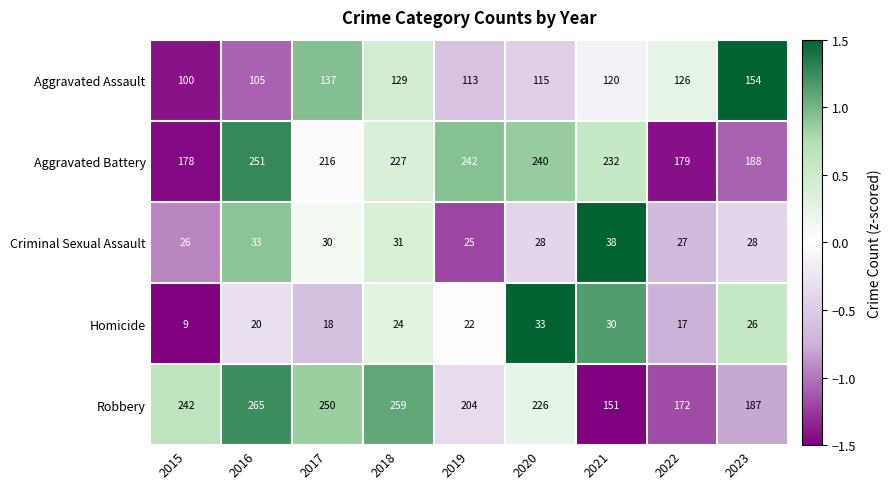

What is the difference between the highest and lowest values at 2021?

202